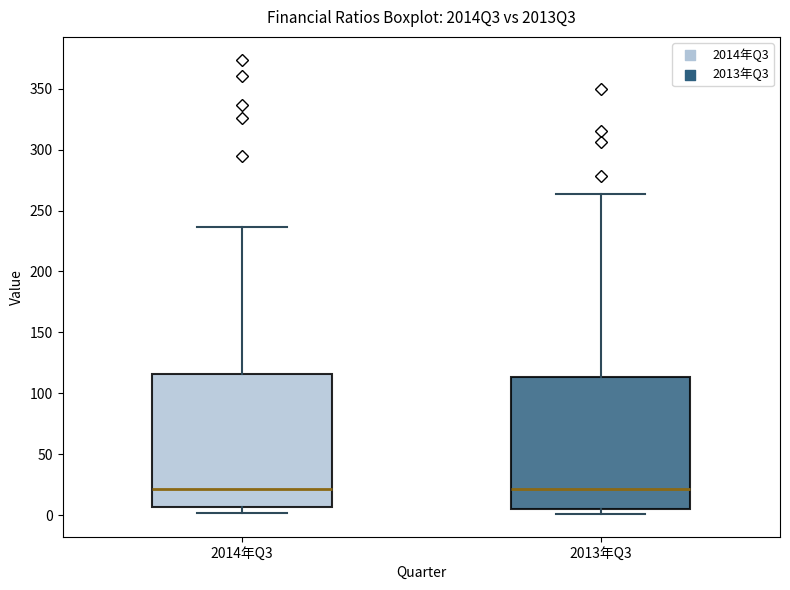

Where is the lower edge of the box for 2014年Q3 on the y-axis? The values are not printed on the chart, so give them approximately, as read against the axis.

5